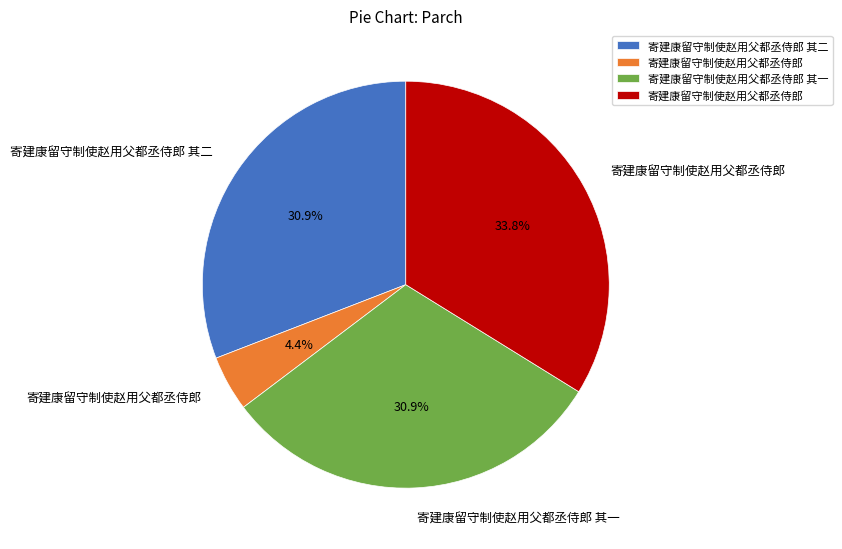

Does any single category account for the majority?

No